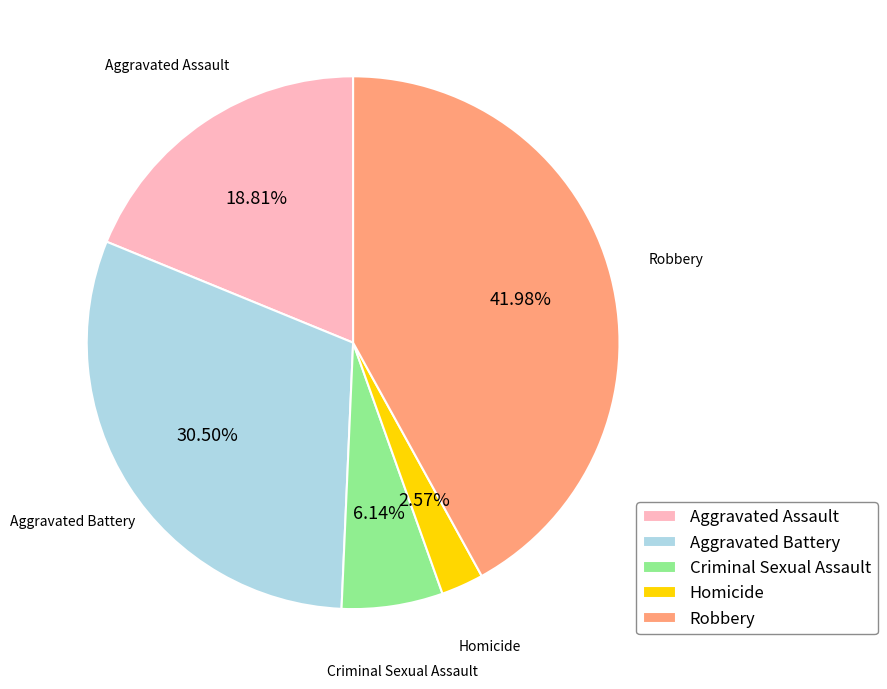

Which slice is the smallest?

Homicide